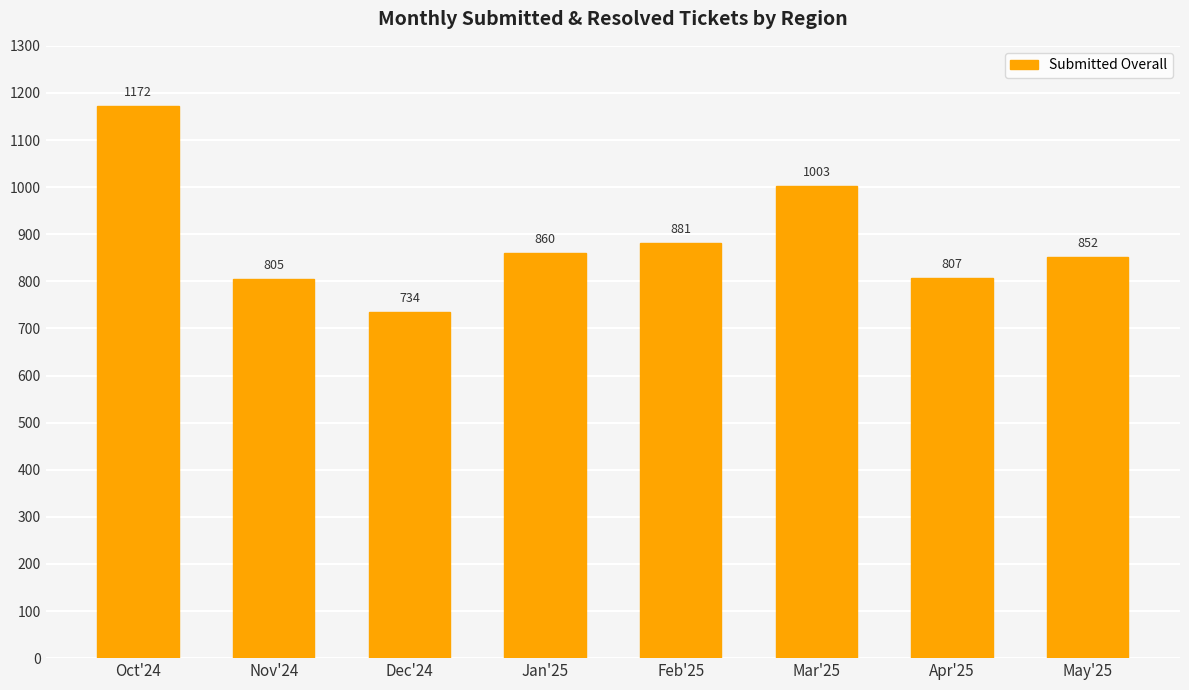

What is the value of the 8th bar from the left?

852